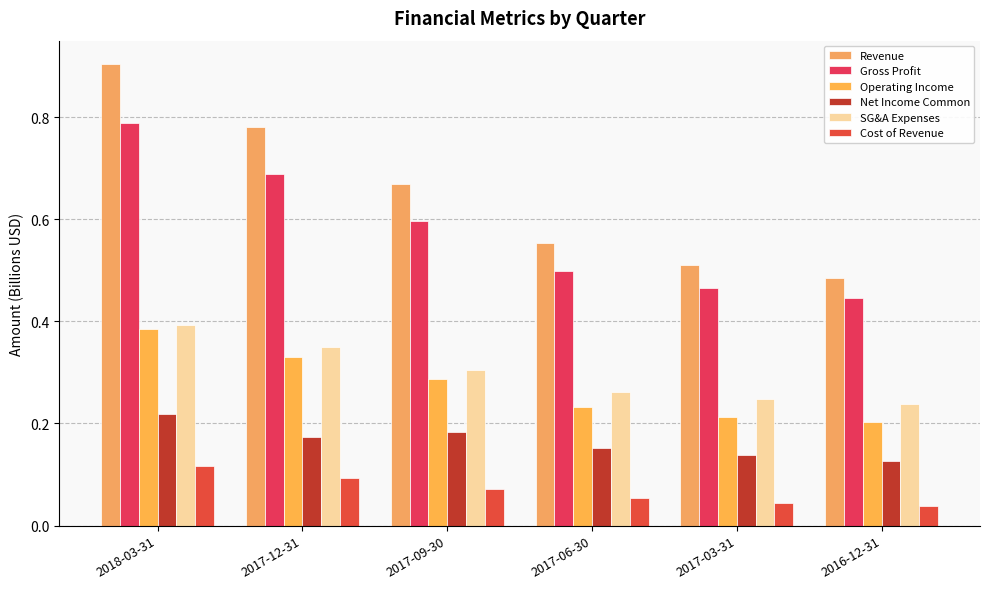

Reading left to right, what are all the values shown in this chart?

Revenue: 0.9	0.8	0.7	0.6	0.5	0.5
Gross Profit: 0.8	0.7	0.6	0.5	0.5	0.4
Operating Income: 0.4	0.3	0.3	0.2	0.2	0.2
Net Income Common: 0.2	0.2	0.2	0.2	0.1	0.1
SG&A Expenses: 0.4	0.3	0.3	0.3	0.2	0.2
Cost of Revenue: 0.1	0.1	0.1	0.1	0.0	0.0